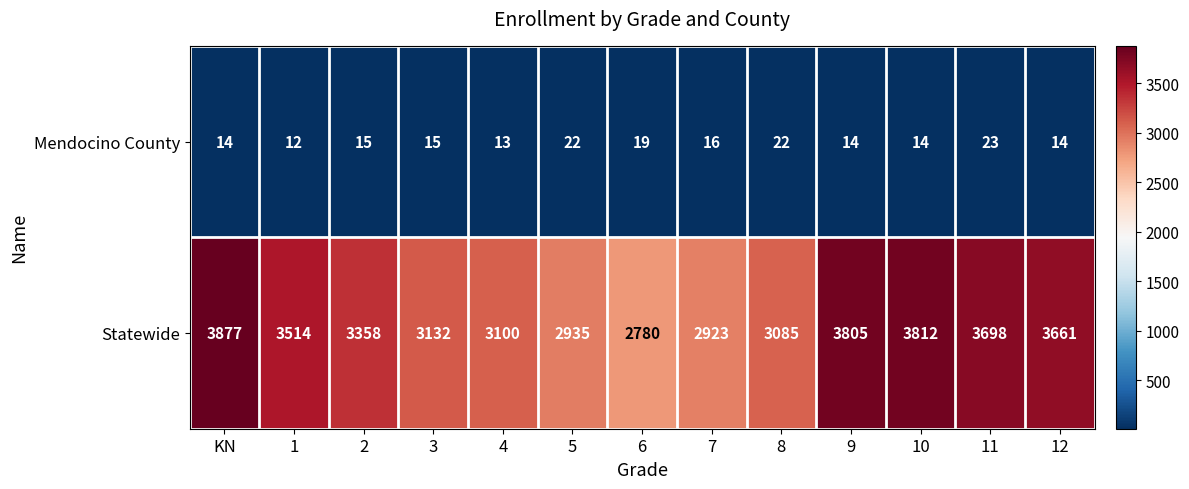

What is the maximum value shown in the chart?

3877